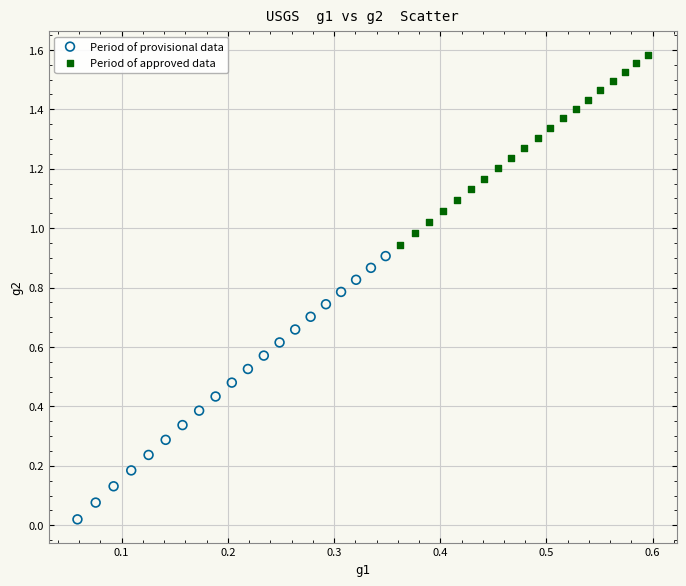

What are all the series names shown in the legend?

Period of provisional data, Period of approved data